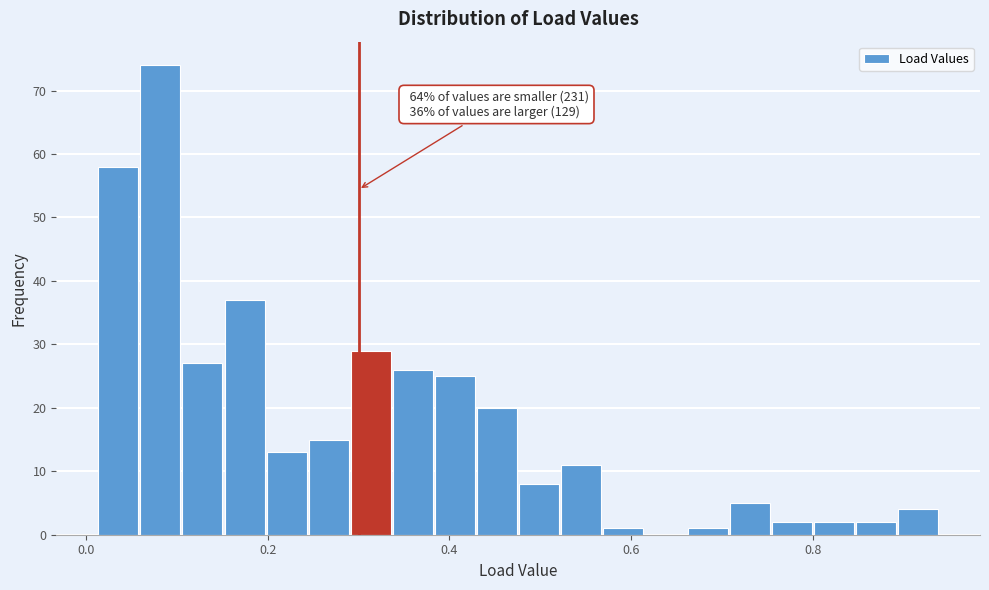

Around what value on the x-axis is the tallest bar? Give the approximate position of its centre, as read against the axis.

0.08